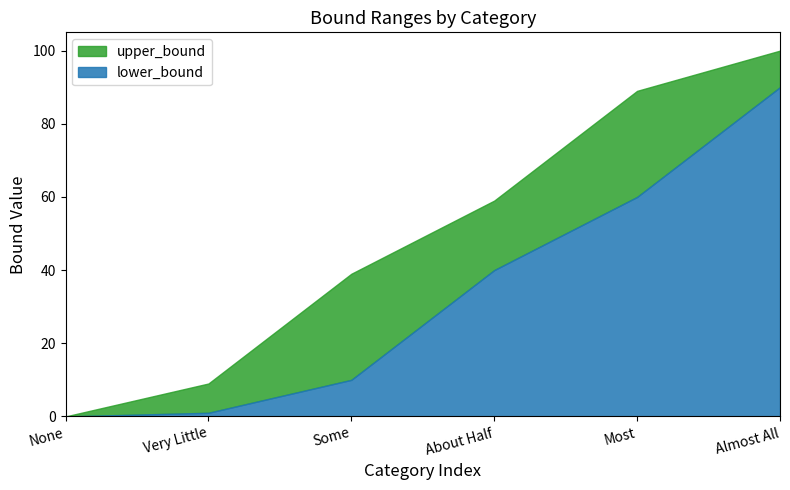

Is the value of lower_bound at Some greater than the value of upper_bound at Very Little?

Yes